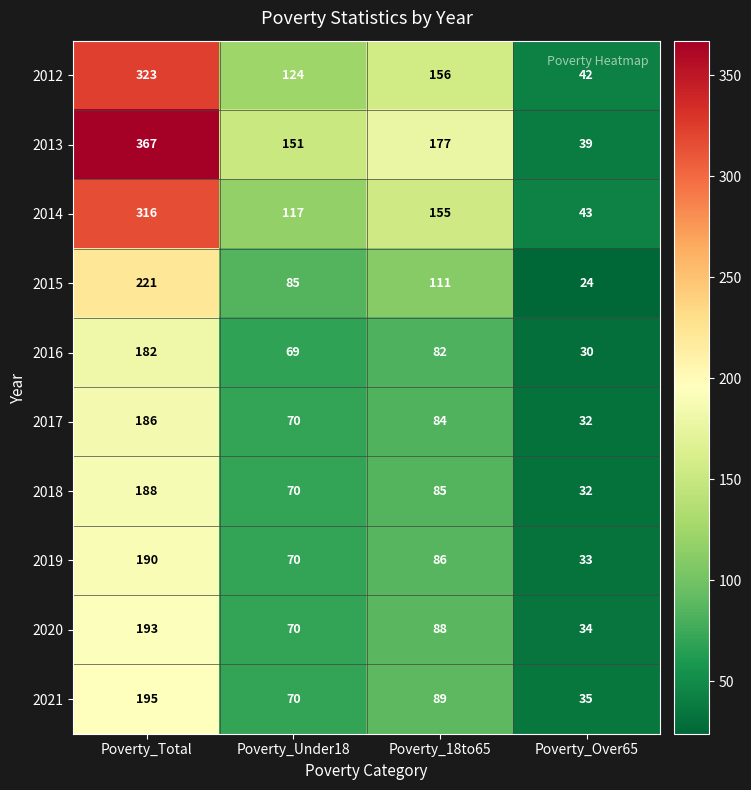

Is it true that 2012 equals 124 at Poverty_Under18?

True